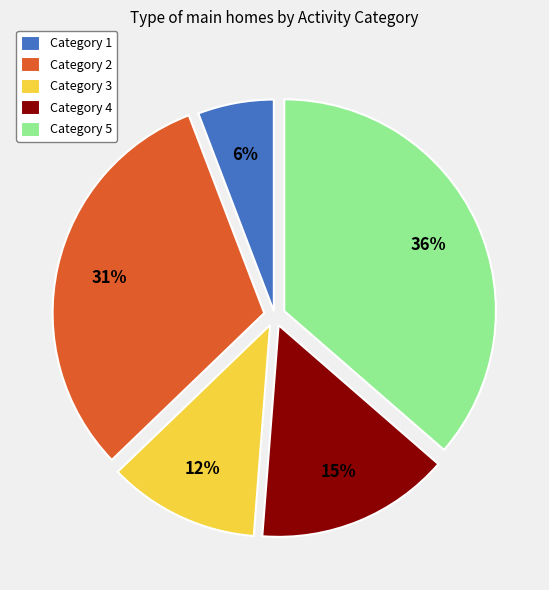

Approximately how many times larger is the value at Category 4 compared to Category 5?

0.4